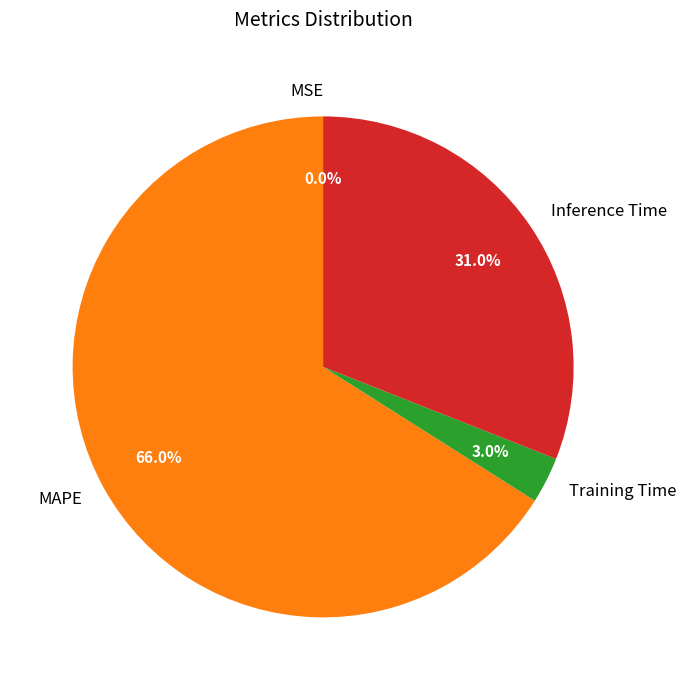

The Training Time slice represents 3% of the pie. True or false?

True